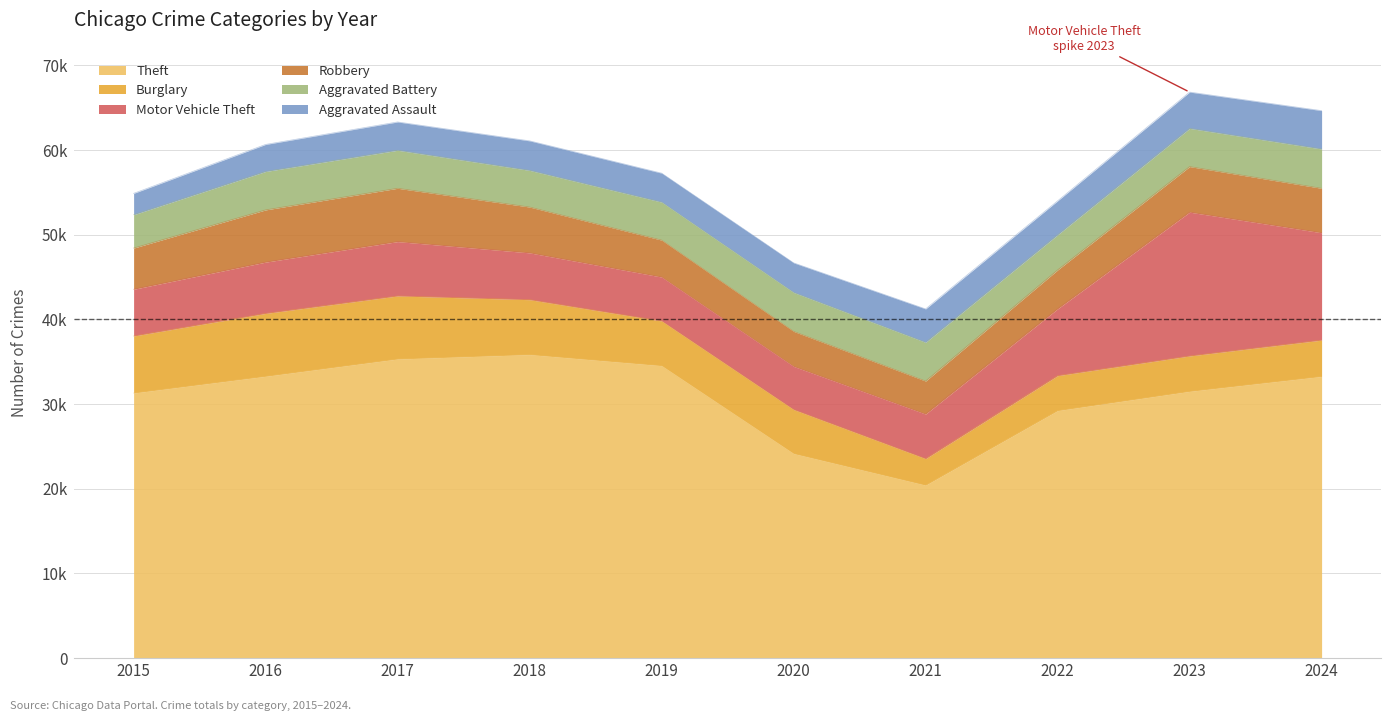

What is the difference between the Motor Vehicle Theft values at 2019 and 2021?

77